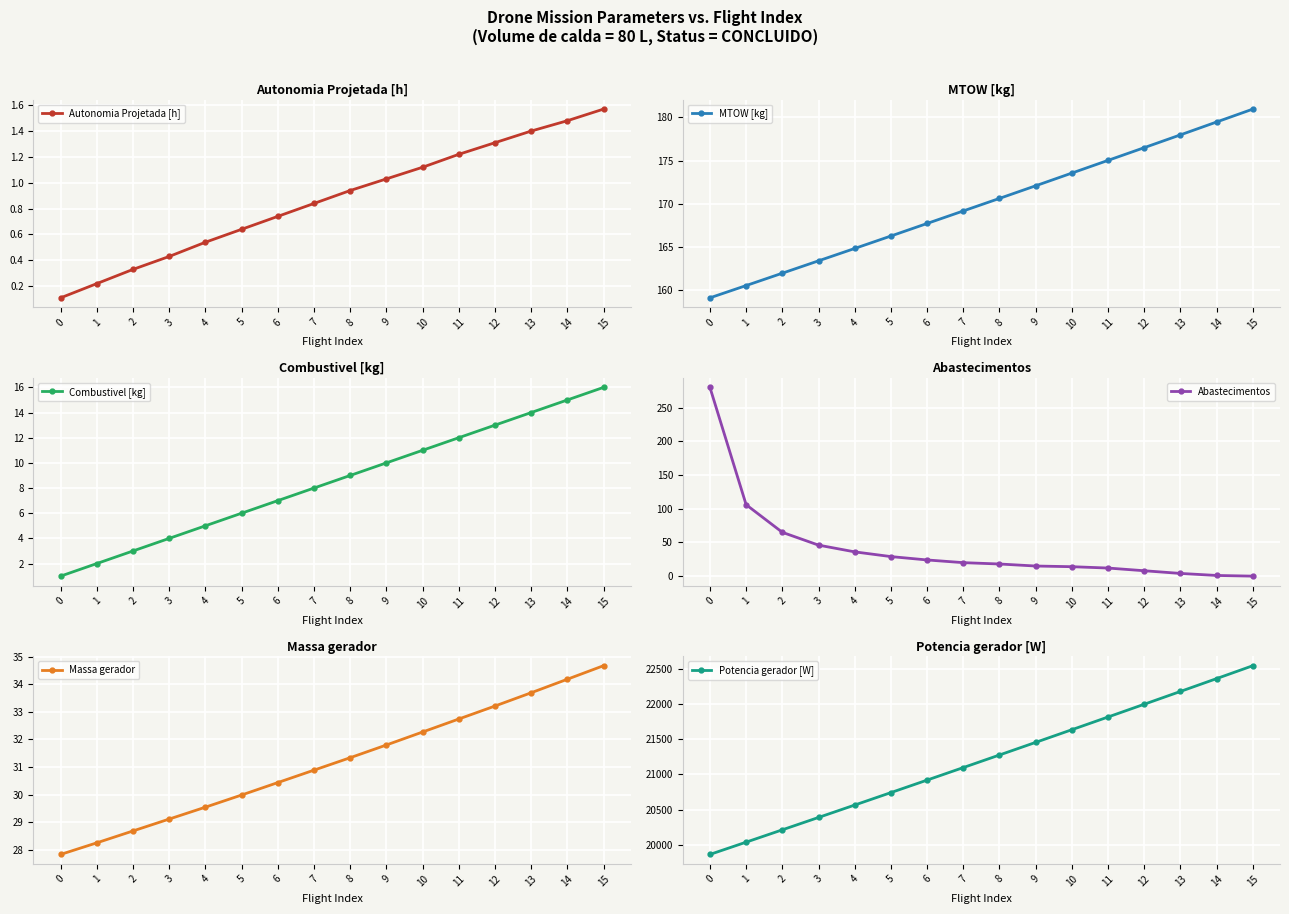

The value of Abastecimentos at 7 is 32.9. True or false?

False